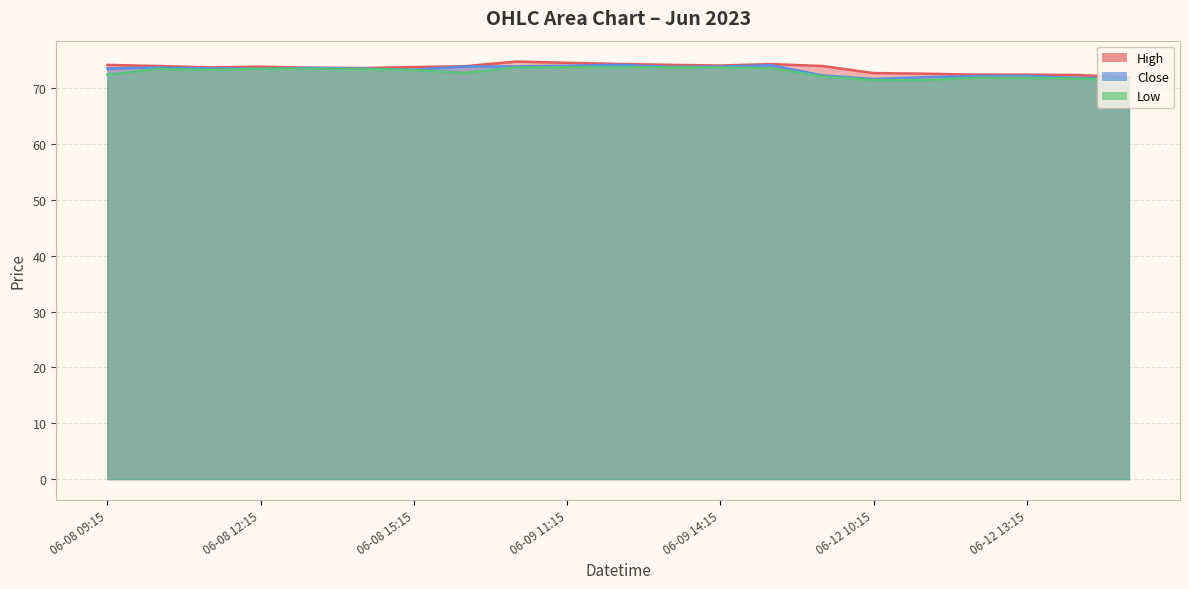

In Close, how many points are lower than both neighbors (excluding endpoints)?

4